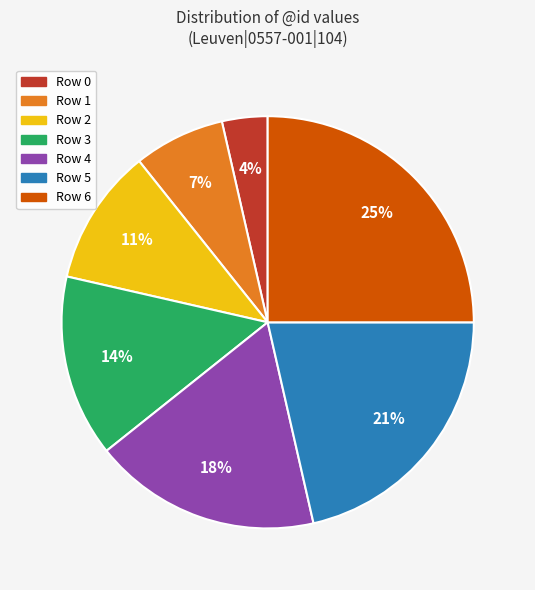

Is it true that Row 2 is 11% of the pie?

True